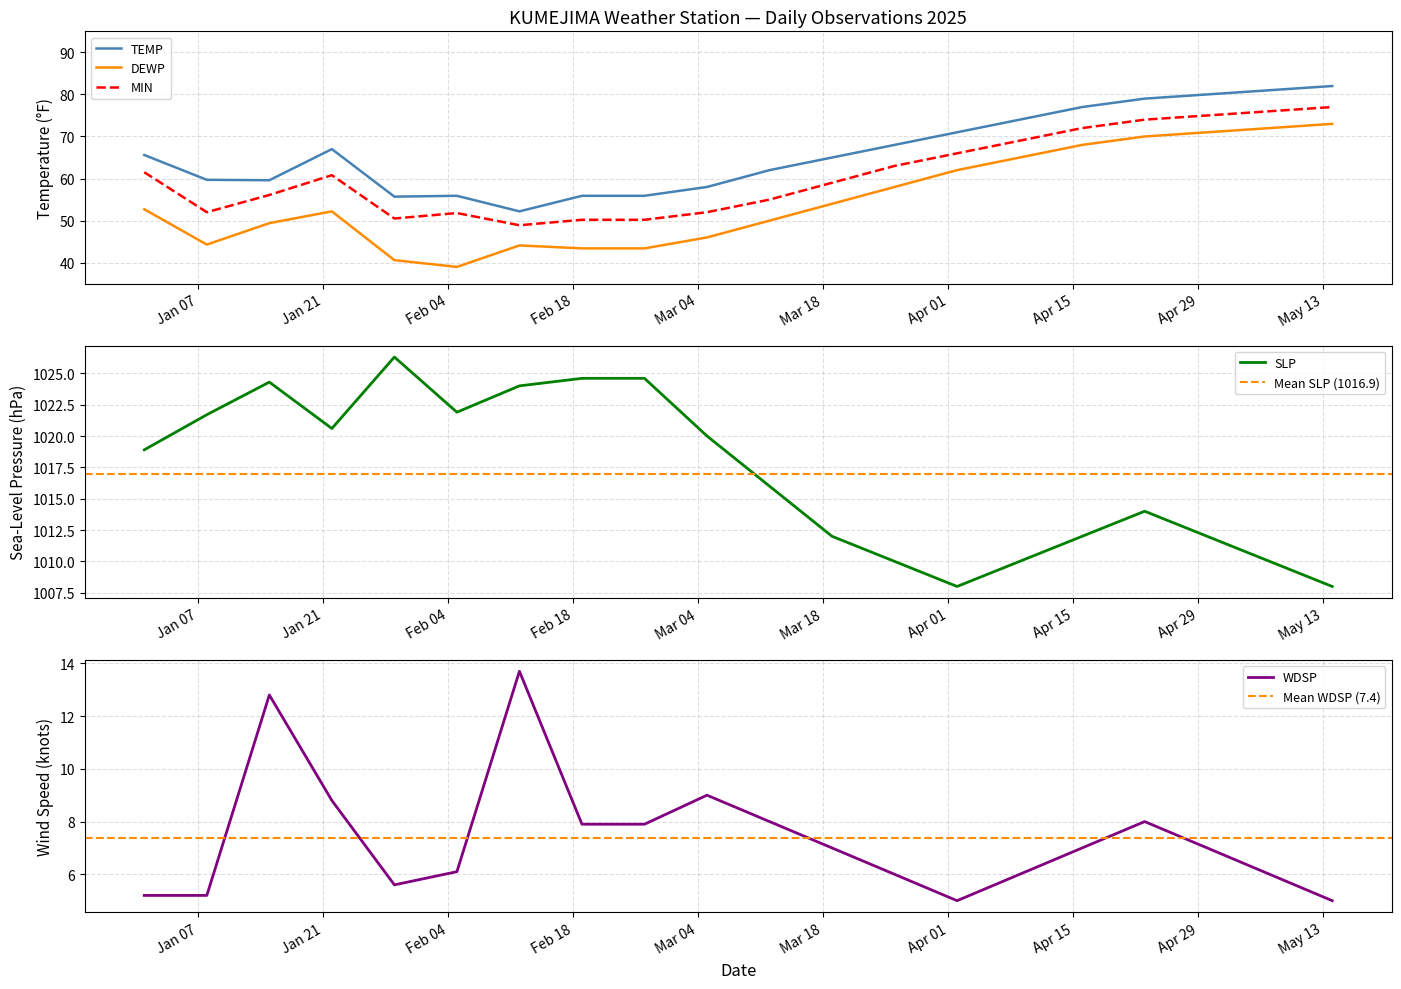

Rank the categories by WDSP value from lowest to highest.

2025-04-02, 2025-05-14, 2025-01-01, 2025-01-08, 2025-01-29, 2025-03-26, 2025-04-09, 2025-05-07, 2025-02-05, 2025-03-19, 2025-04-16, 2025-04-30, 2025-02-19, 2025-02-26, 2025-03-12, 2025-04-23, 2025-01-22, 2025-03-05, 2025-01-15, 2025-02-12